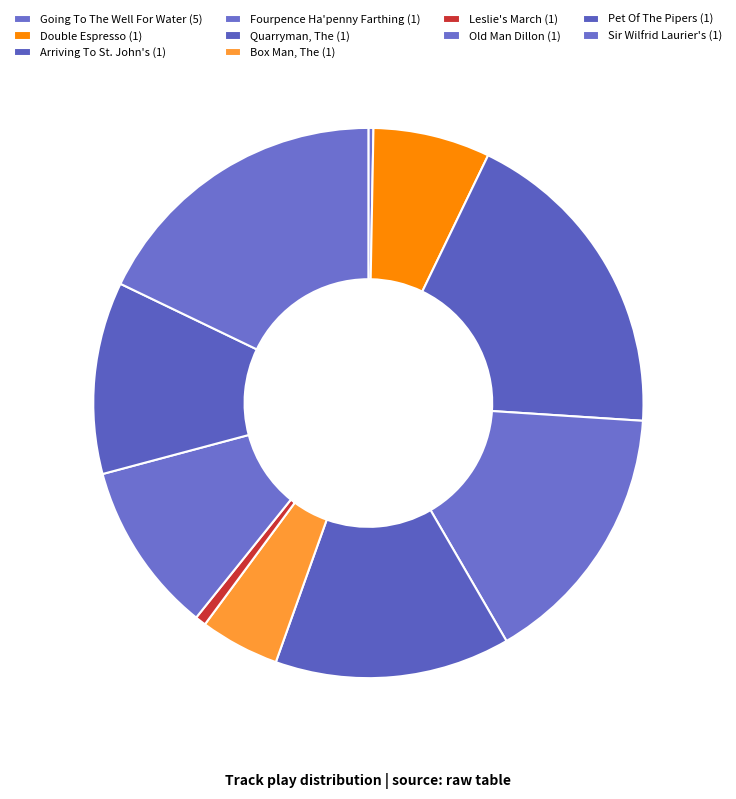

What is the largest slice in the pie chart?

Arriving To St. John's (1)